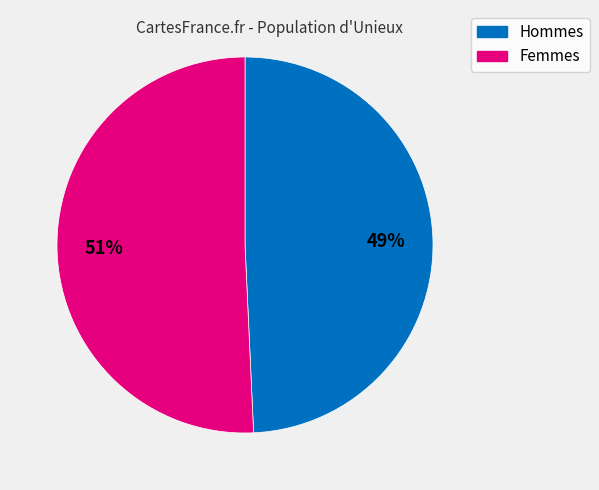

What is the majority slice?

Femmes